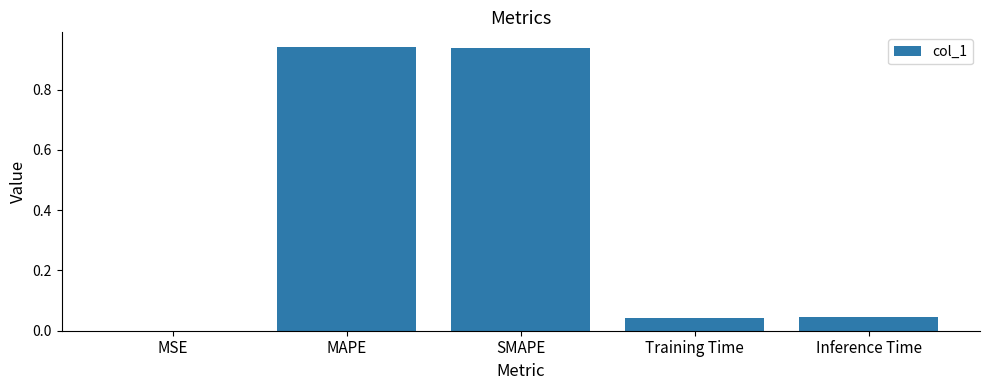

True or false: the data shows 1.5 at MAPE.

False